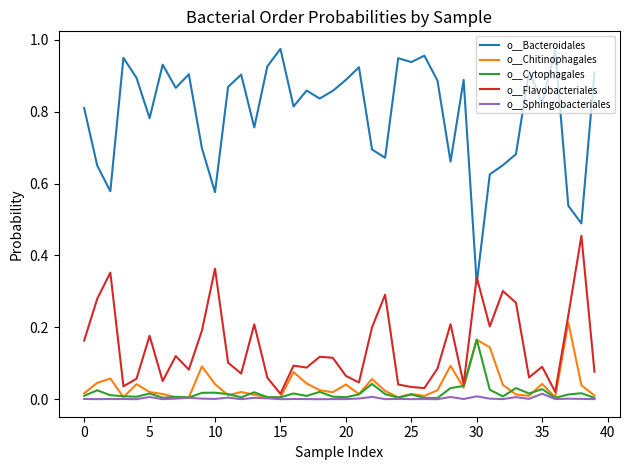

True or false: o__Bacteroidales and o__Chitinophagales intersect in this chart.

False